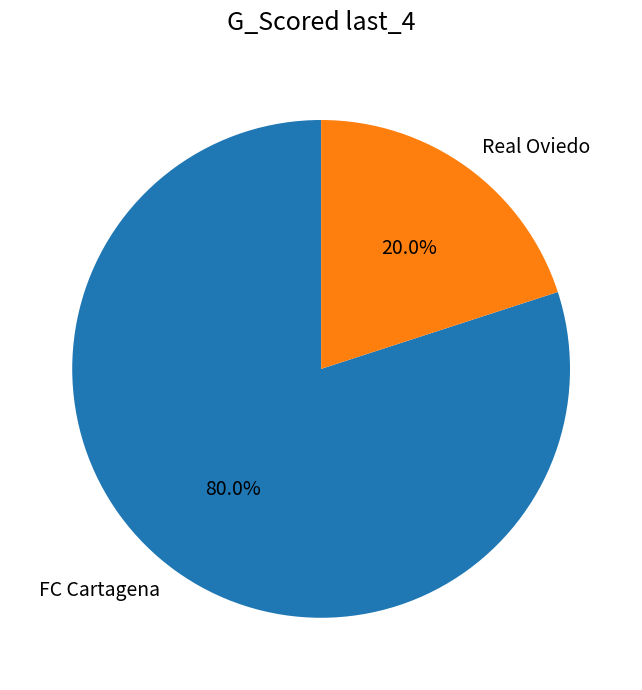

To the nearest percent, what percentage of the pie is FC Cartagena?

80%